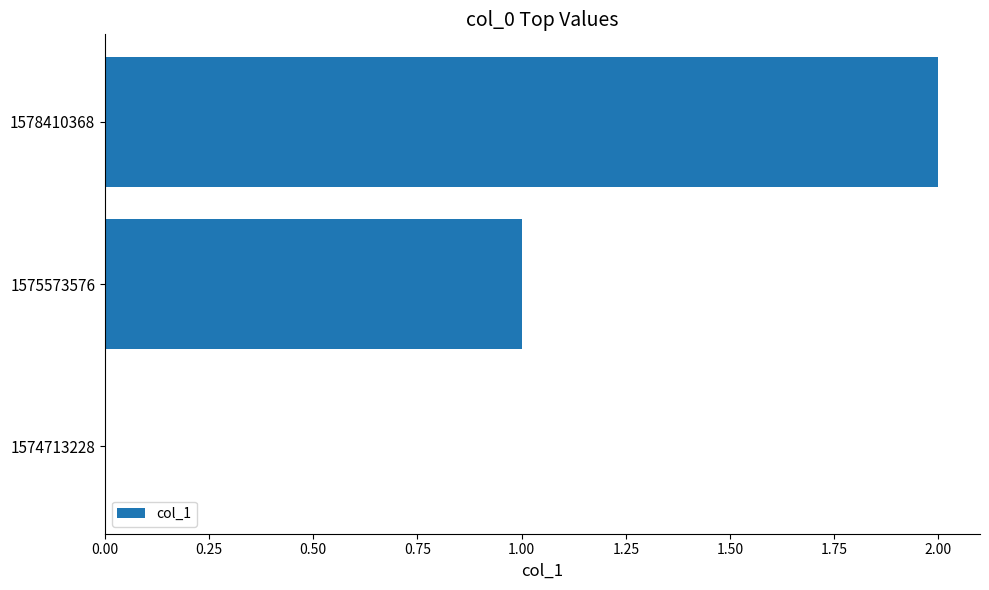

Approximately how many times larger is the value at 1578410368 compared to 1575573576?

2.0